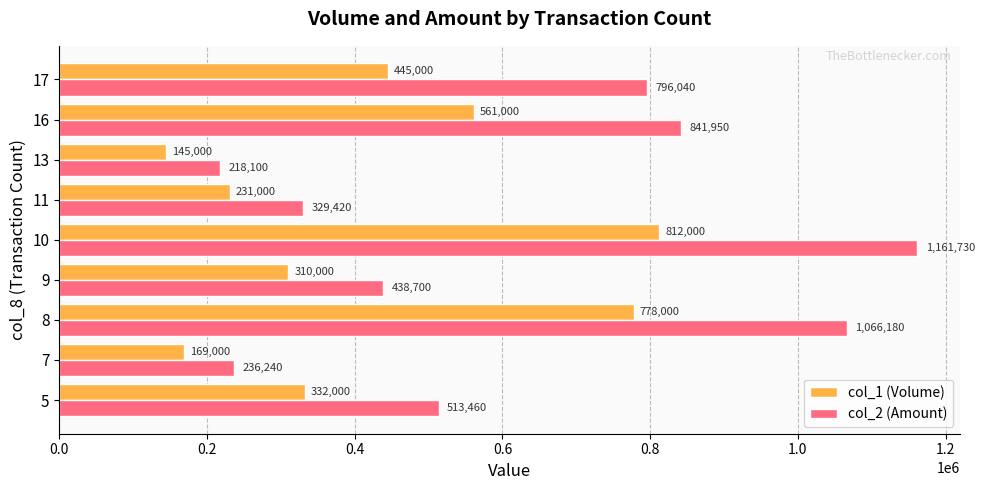

Which category has the highest value in the col_2 (Amount) series?

10